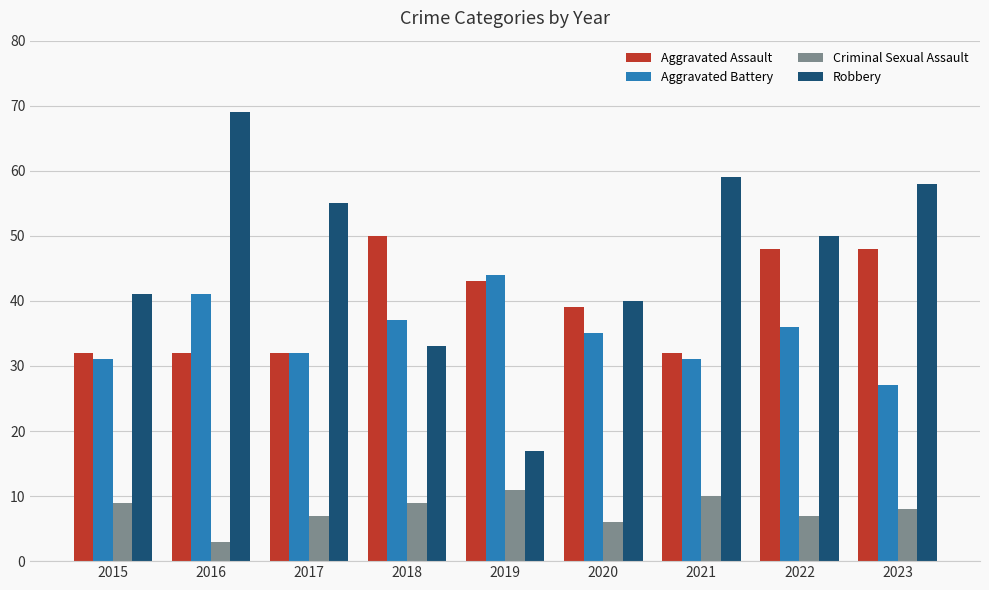

What is the difference between the second highest and minimum values in the Aggravated Assault series?

16